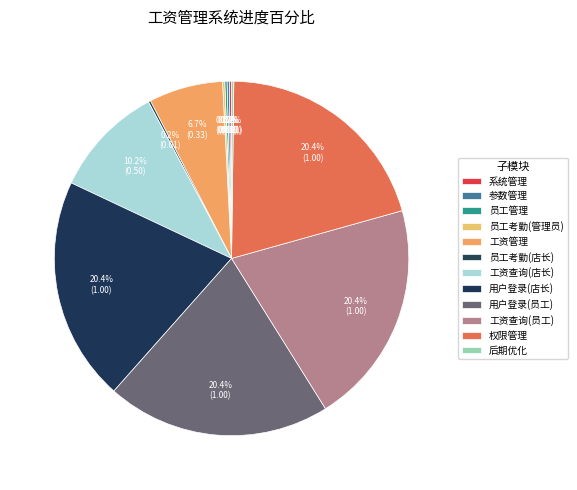

Does 权限管理 account for over 50% of the chart?

No